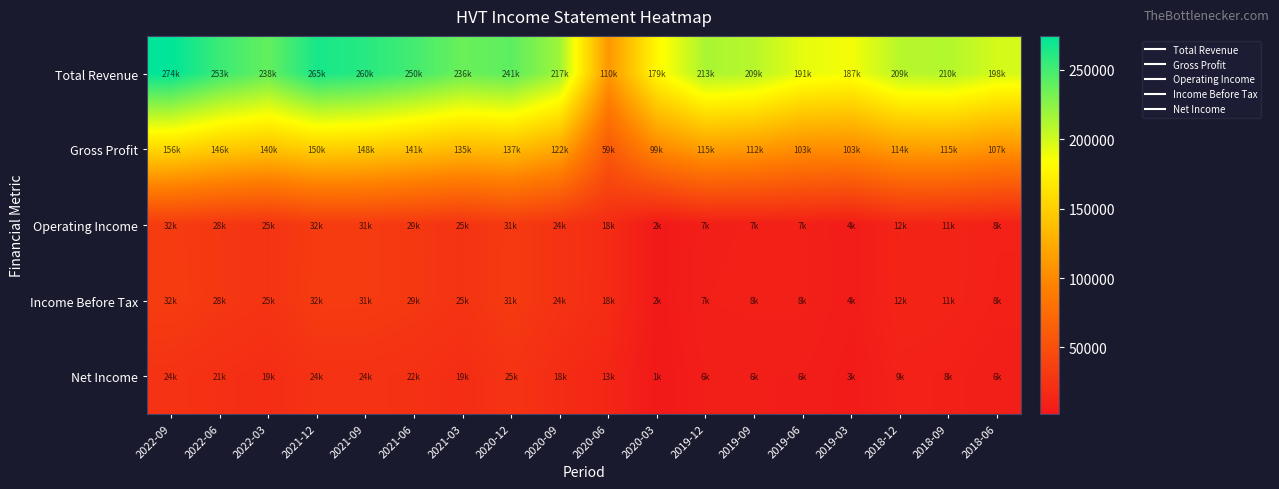

Between 2021-06 and 2020-09, which is larger?

2021-06